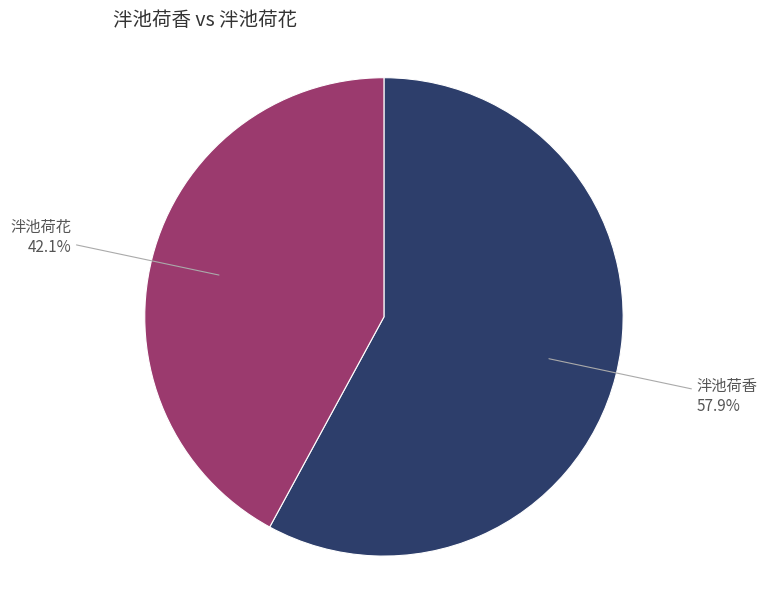

Is it true that 泮池荷花 is 42% of the pie?

True